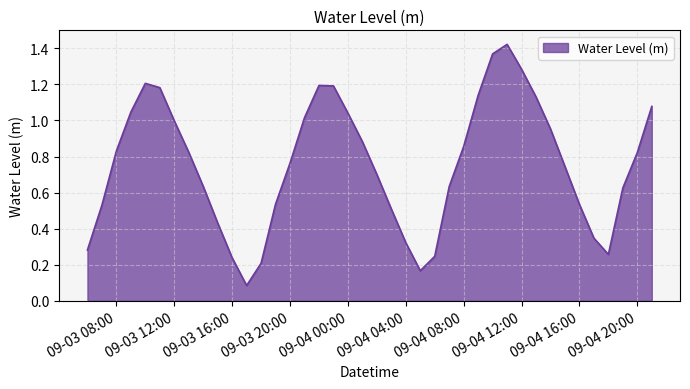

True or false: the data has more than 1 interior local peaks.

True